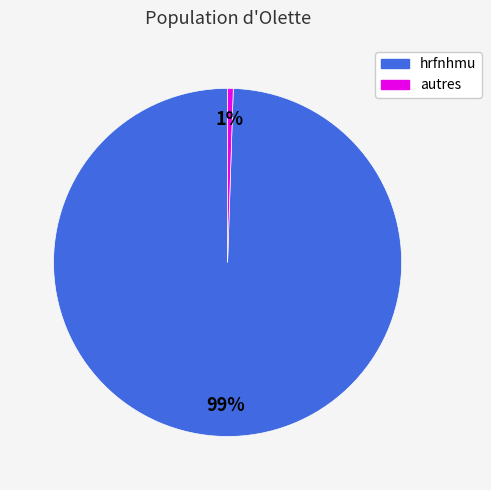

To the nearest percent, what is the combined percentage of hrfnhmu and autres?

100%